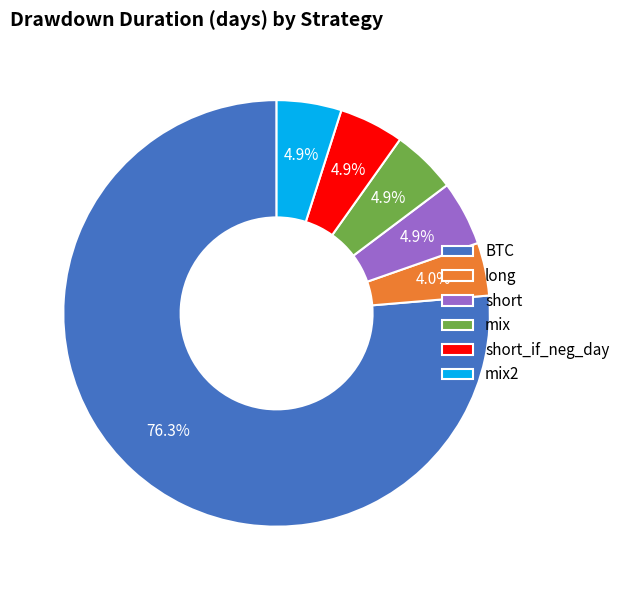

What percentage is NOT represented by mix?

95.1%